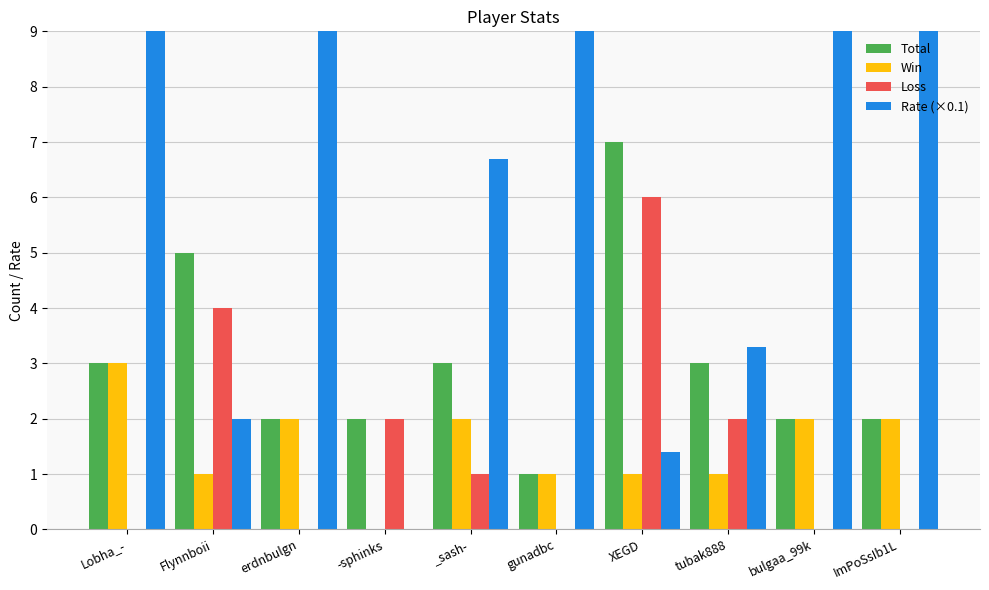

What is the difference between the Win values at gunadbc and erdnbulgn?

1.0